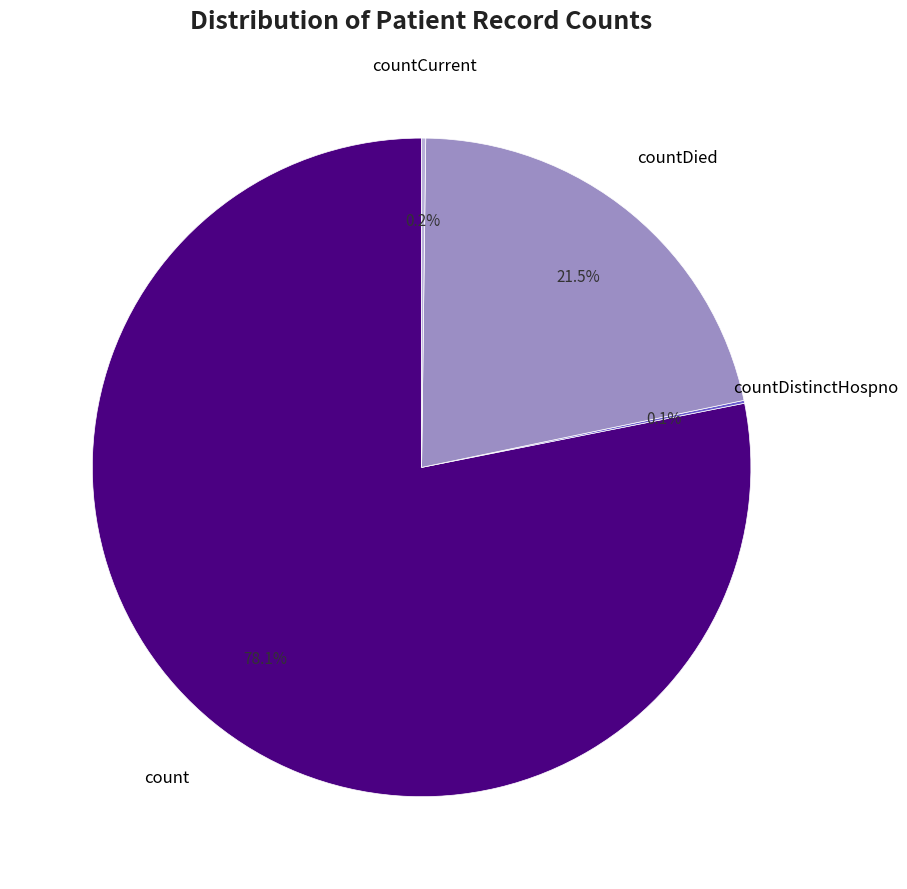

Does any single category account for the majority?

Yes